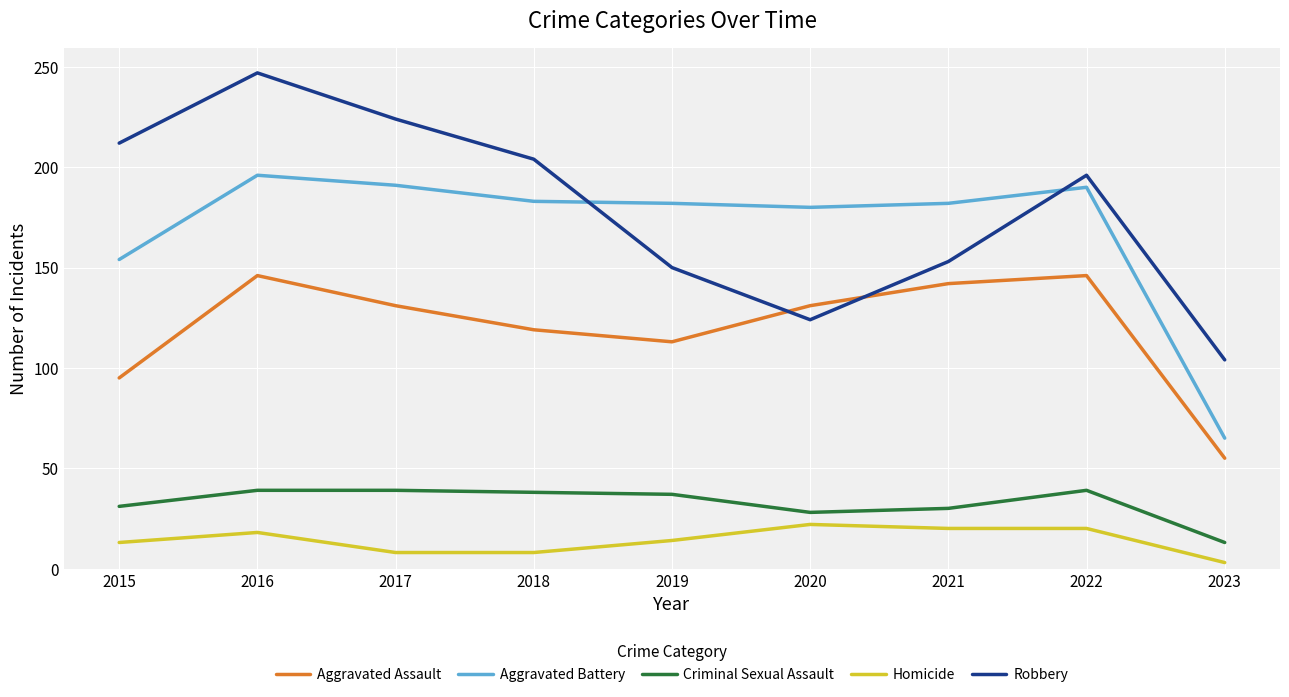

At which category is the sum across all series the highest?

2016